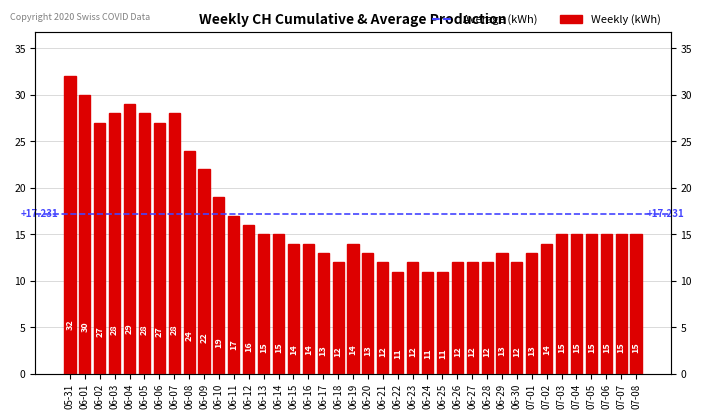

What is the change in value from 06-05 to 06-16?

-14